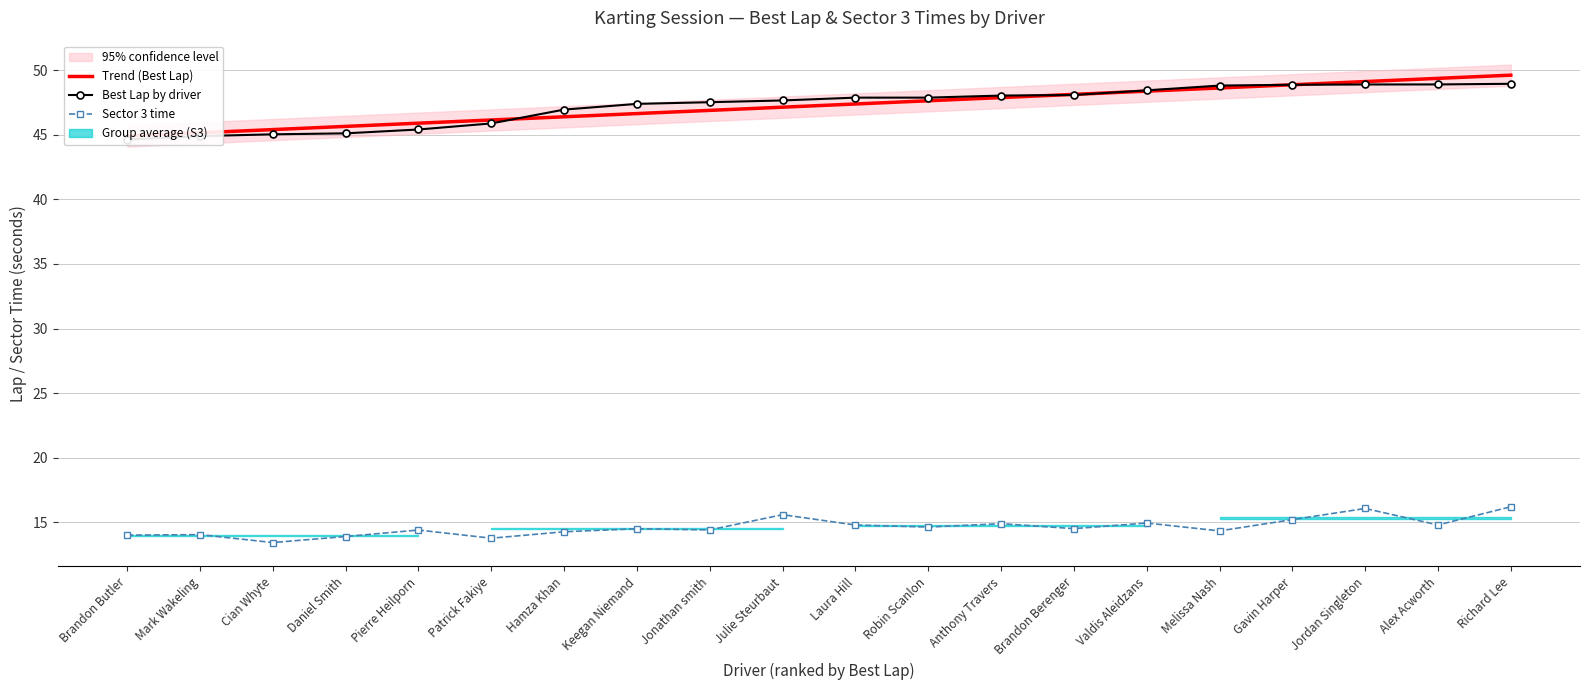

Which series changed the most between Julie Steurbaut and Anthony Travers?

Trend (Best Lap)